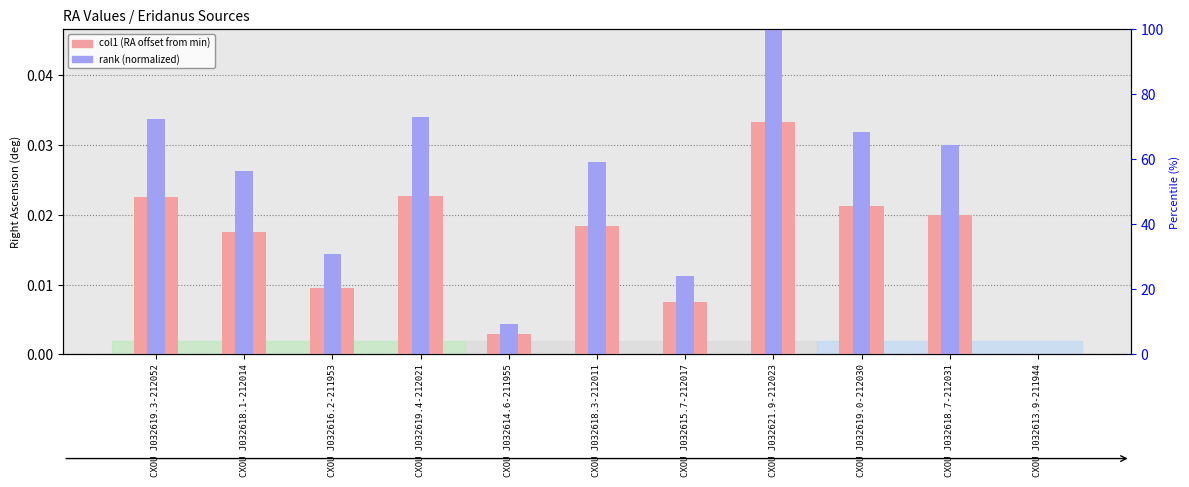

Is it true that col1 (RA offset) equals 0.0 at CXOU J032615.7-212017?

False